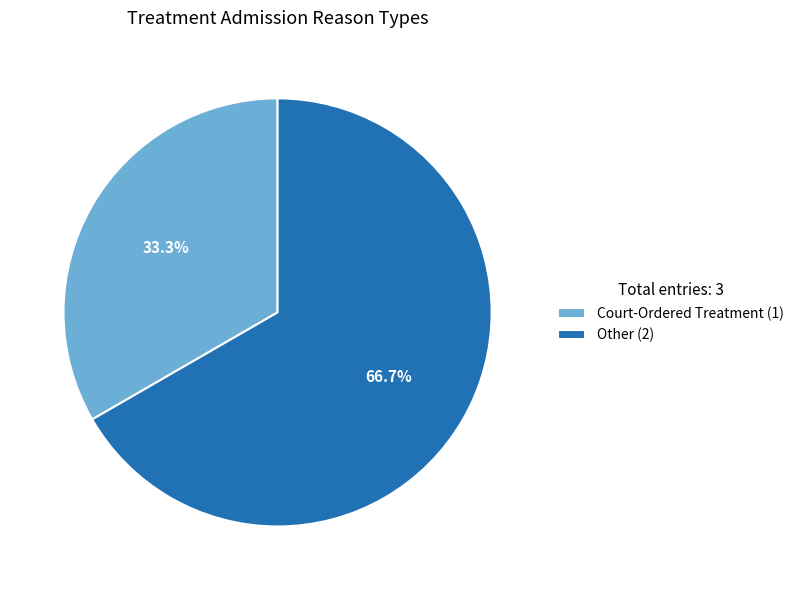

What percentage do Other and Court-Ordered Treatment together represent?

100.0%